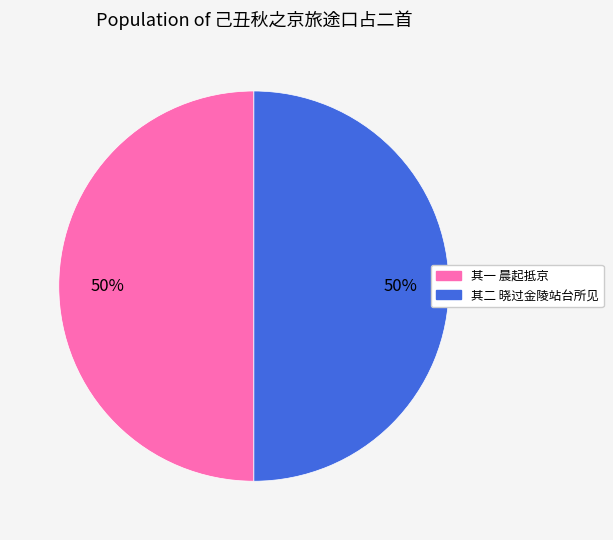

To the nearest percent, what is the average slice percentage?

50%